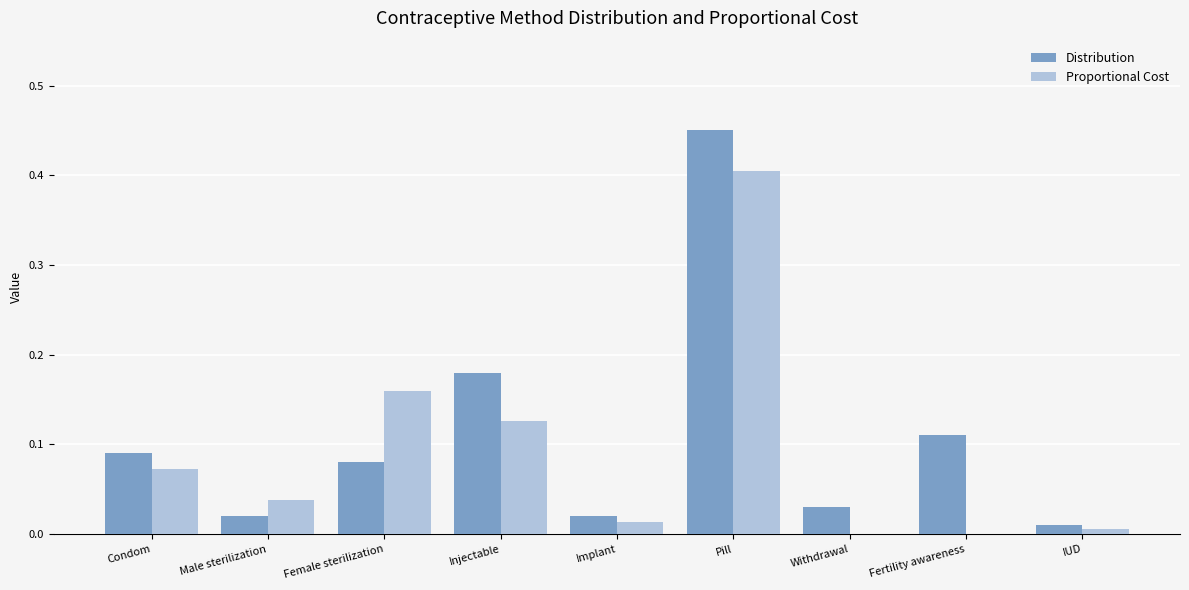

Which series changed the most between Condom and Injectable?

Distribution